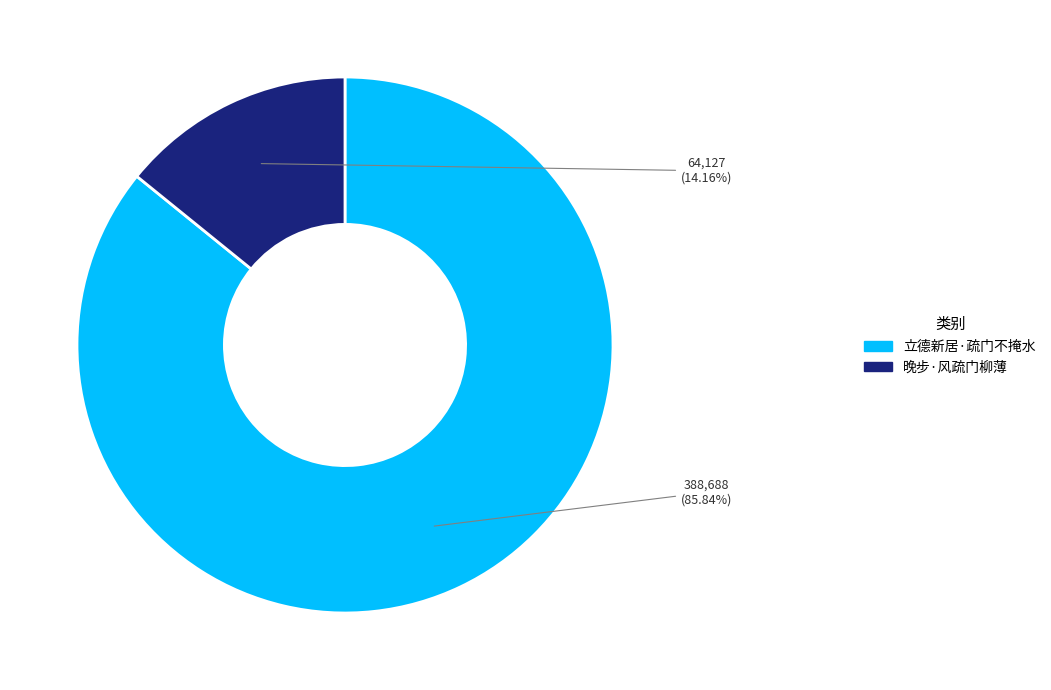

The 立德新居·疏门不掩水 slice represents 86% of the pie. True or false?

True